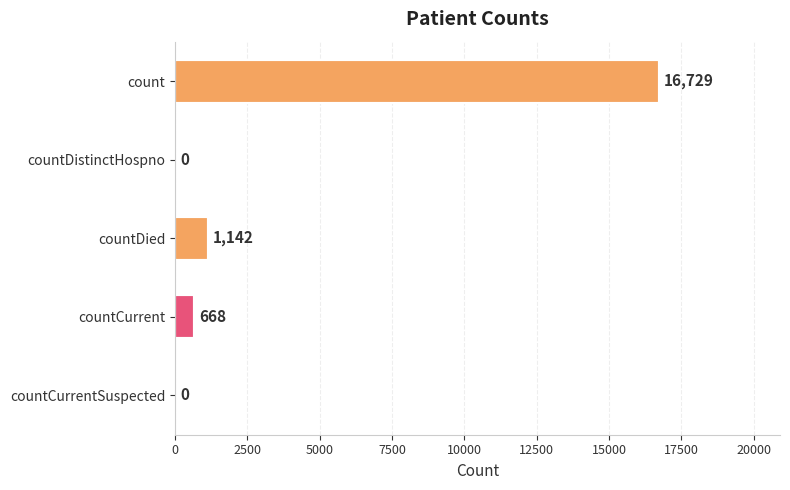

The value at count is 8959. True or false?

False